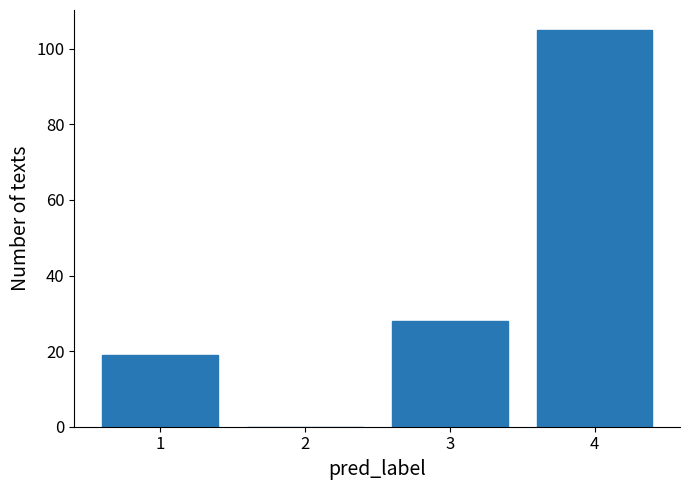

Reading left to right, list every bar in this chart as the range it spans on the x-axis followed by its height. The values are not printed on the chart, so give them approximately, as read against the axis.

0.5 to 1.5: 20
1.5 to 2.5: 0
2.5 to 3.5: 28
3.5 to 4.5: 106